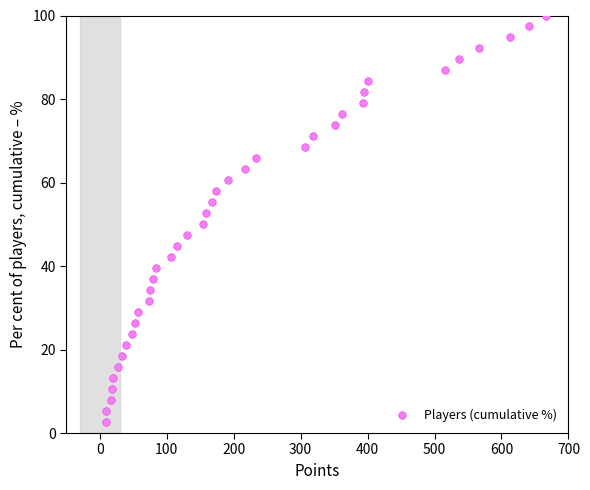

What is the range of Y values (max minus min)?

97.4